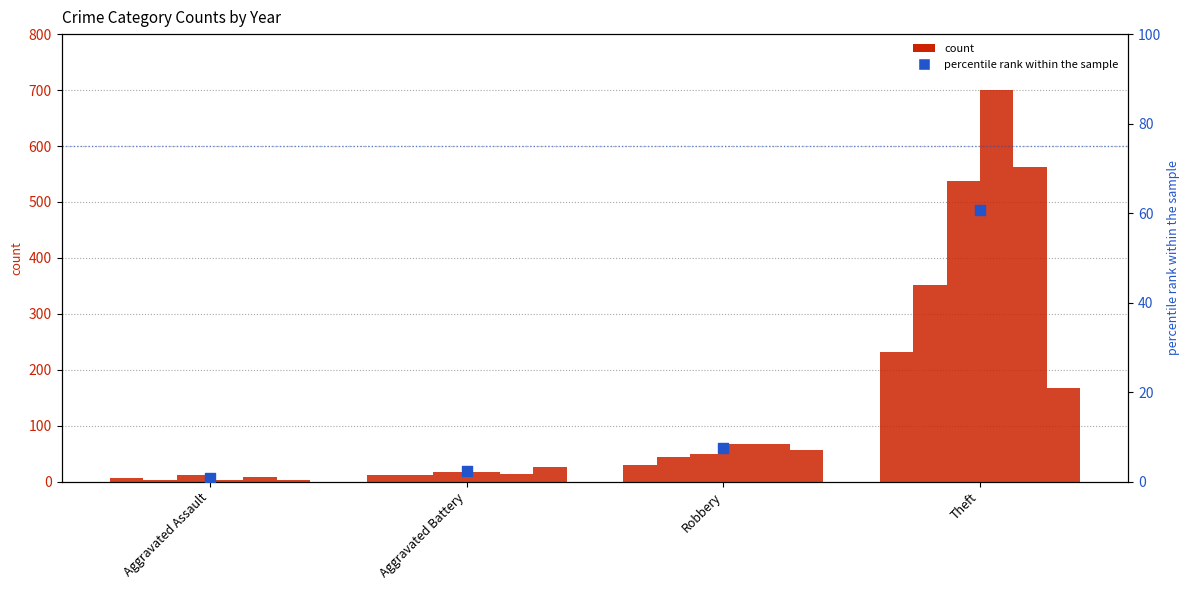

What is the change in value from Aggravated Assault to Aggravated Battery?

+1.5